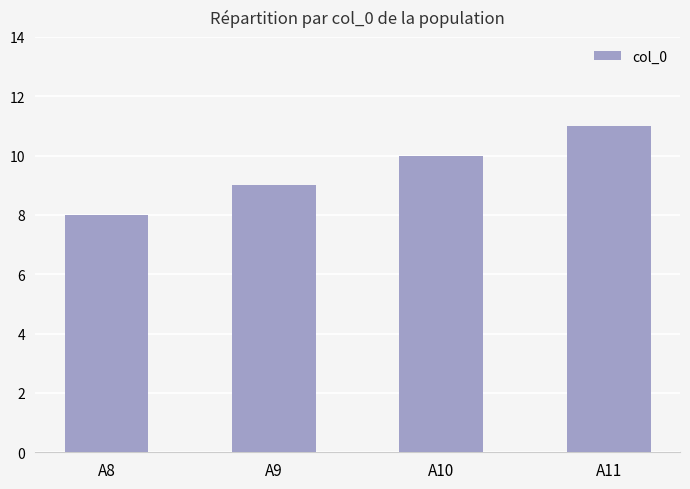

Reading left to right, extract all data points from this chart.

A8=8	A9=9	A10=10	A11=11